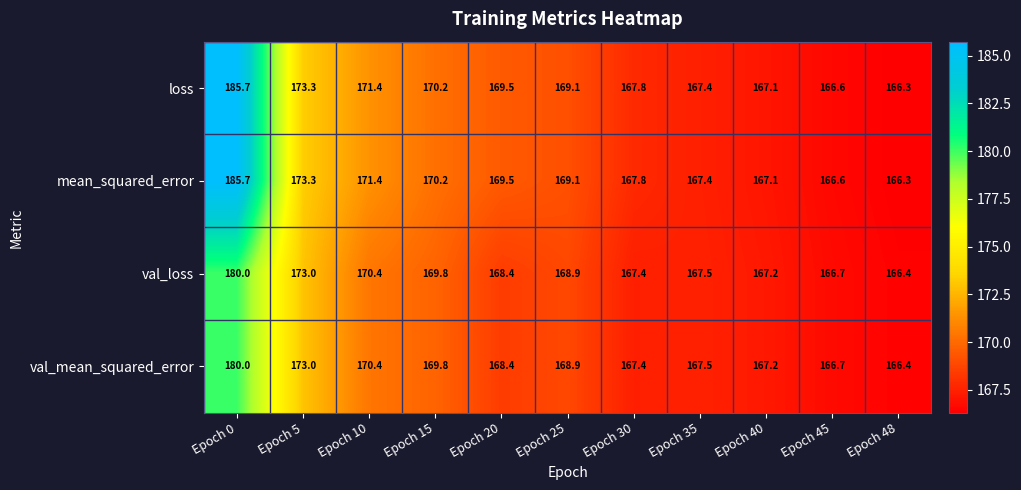

What is the sum of all loss values?

1874.4